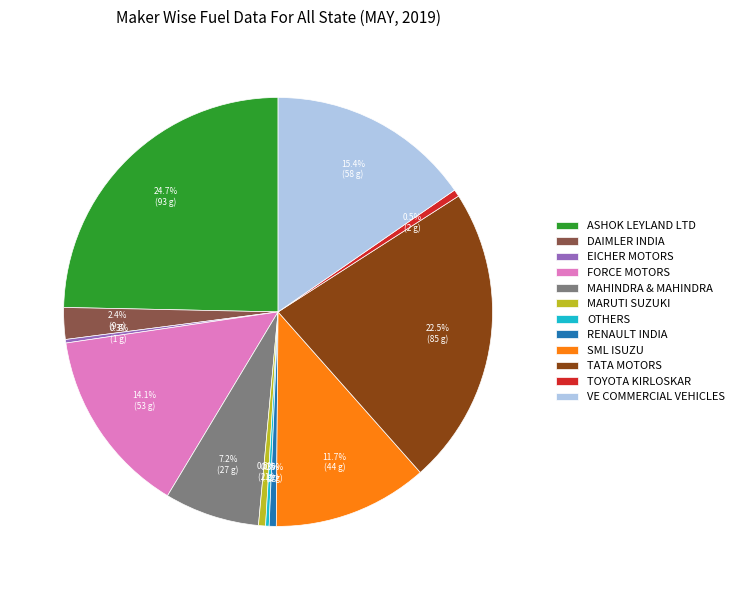

Combined, do TATA MOTORS and VE COMMERCIAL VEHICLES account for over 50%?

No